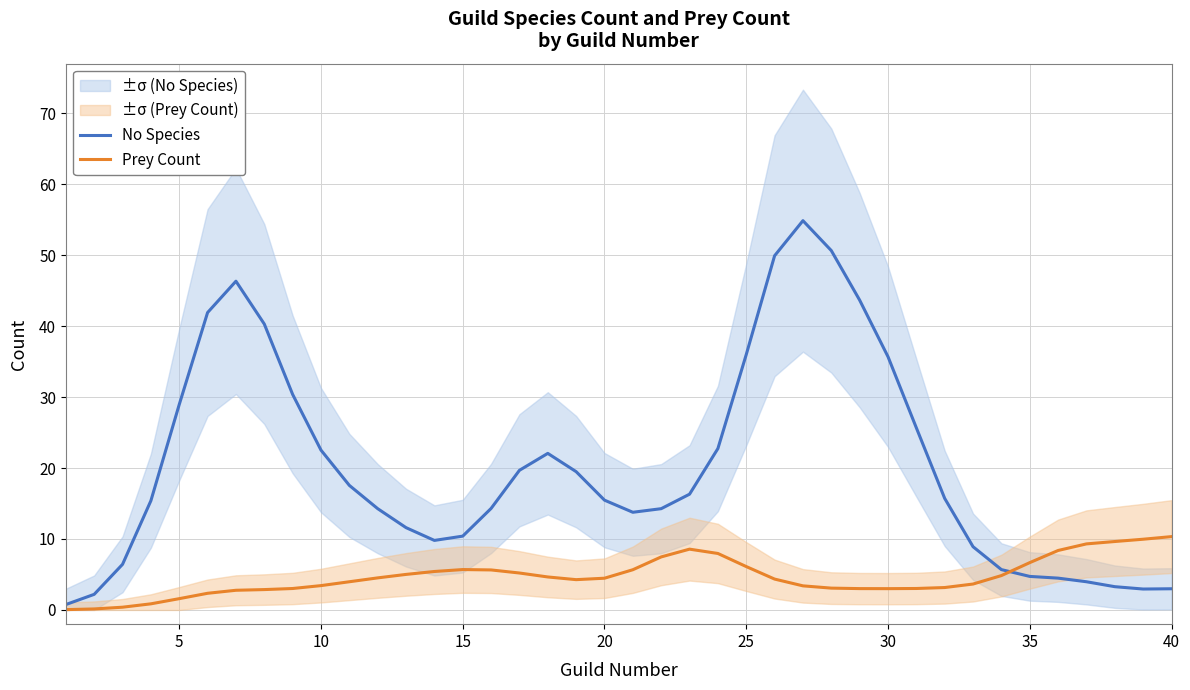

What is the highest value of the Prey Count series?

10.3